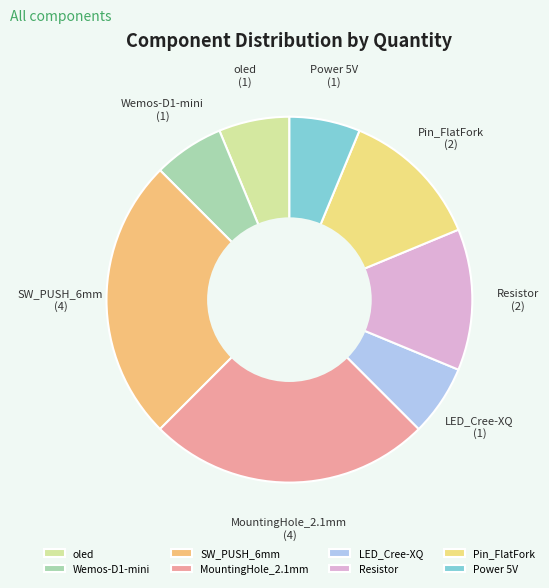

Which has a higher value, oled or MountingHole_2.1mm?

MountingHole_2.1mm